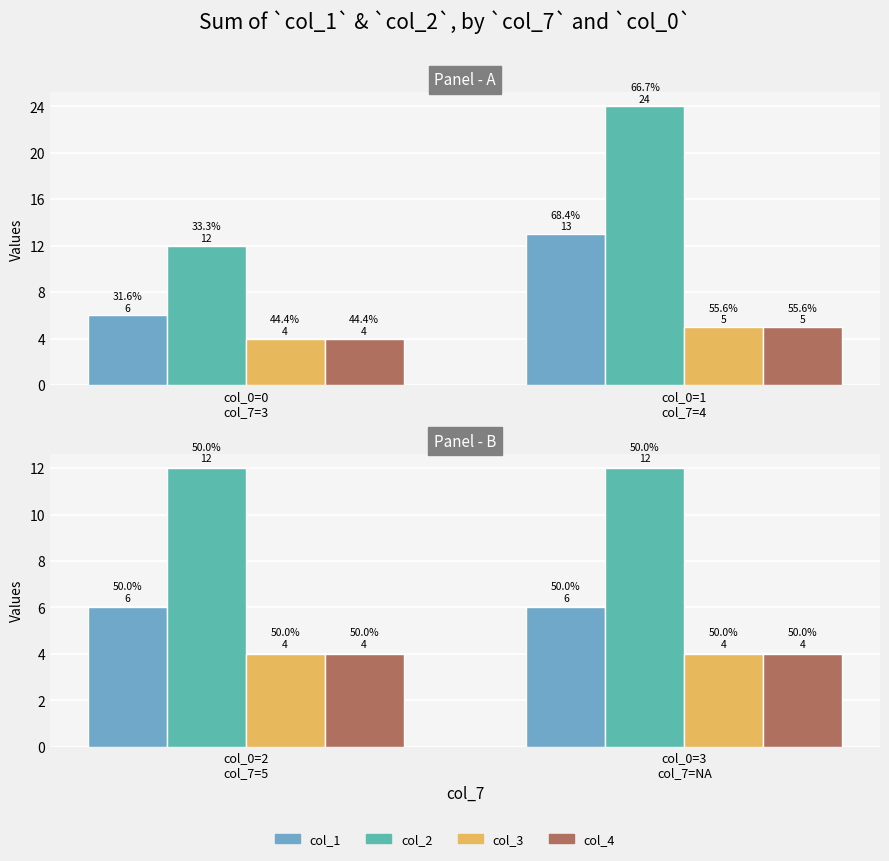

The value of col_1 at col_0=2 col_7=5 is 6. True or false?

True